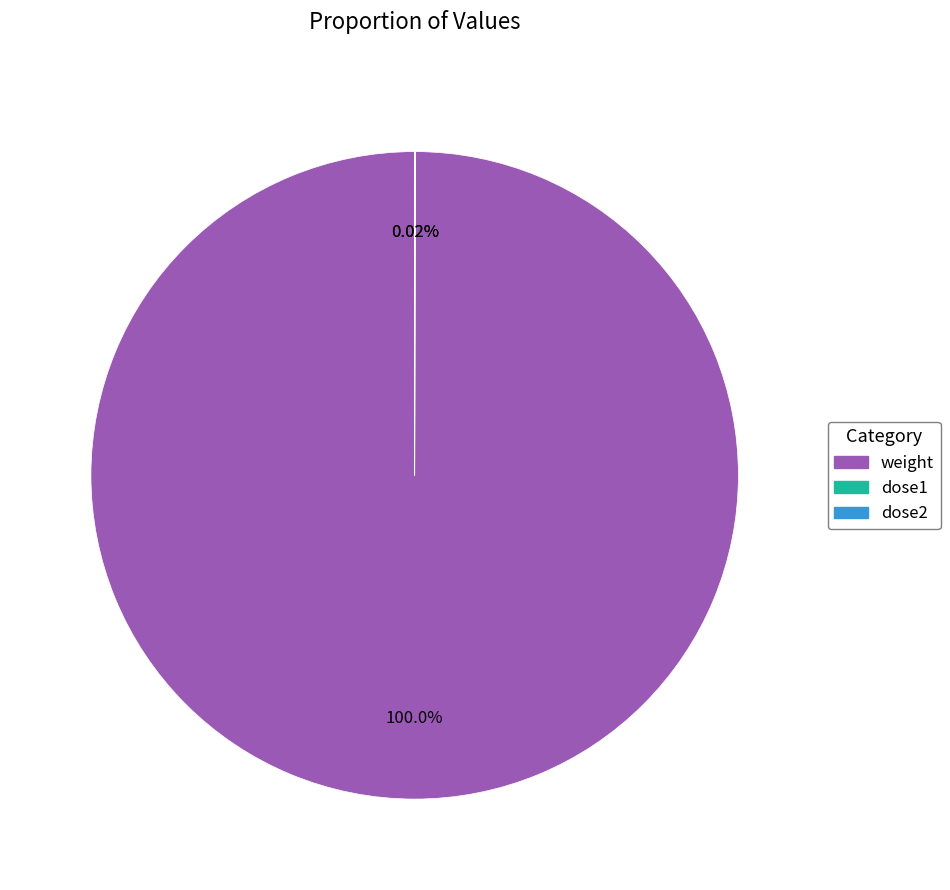

Which slice represents more than half of the pie?

weight